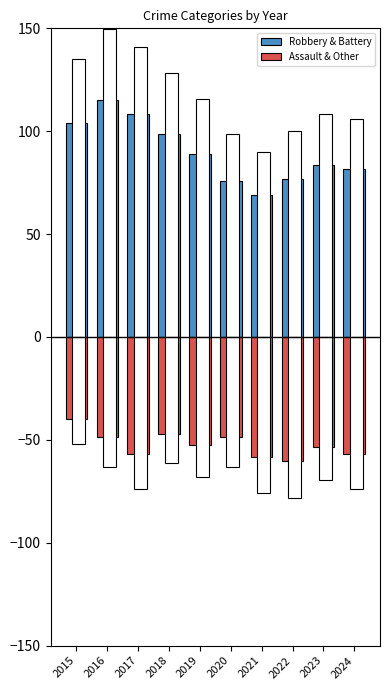

At which label does Robbery & Battery reach its peak?

2016